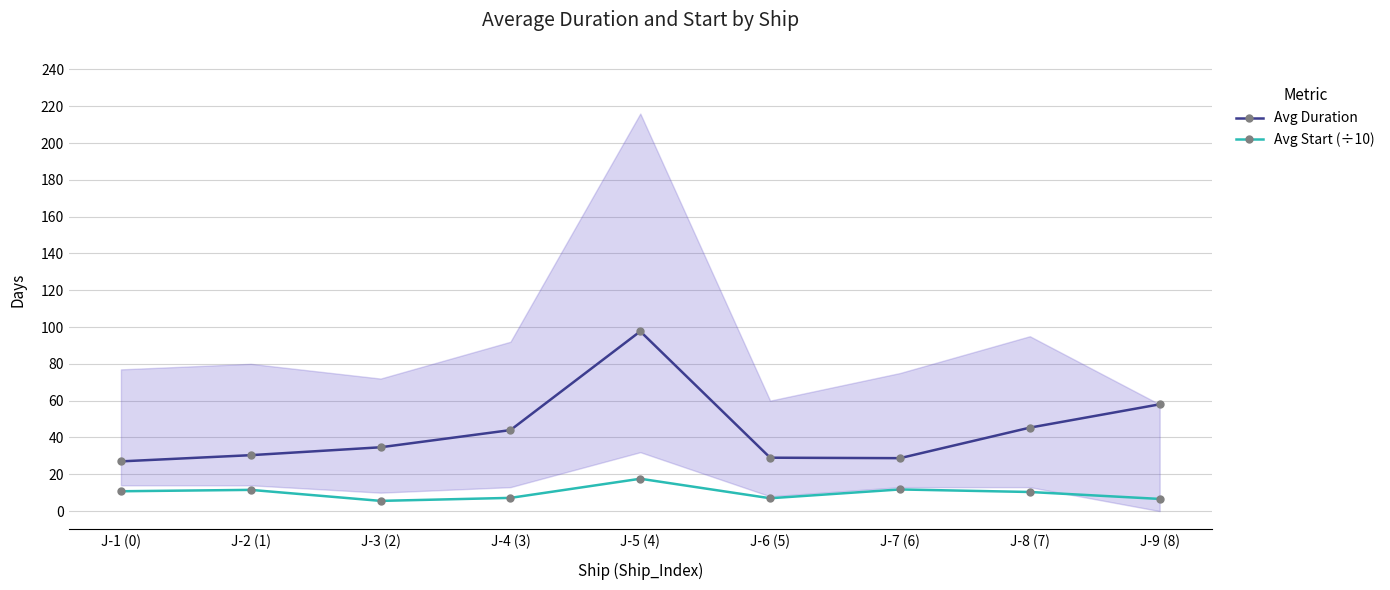

At which category is the sum across all series the highest?

J-5 (4)